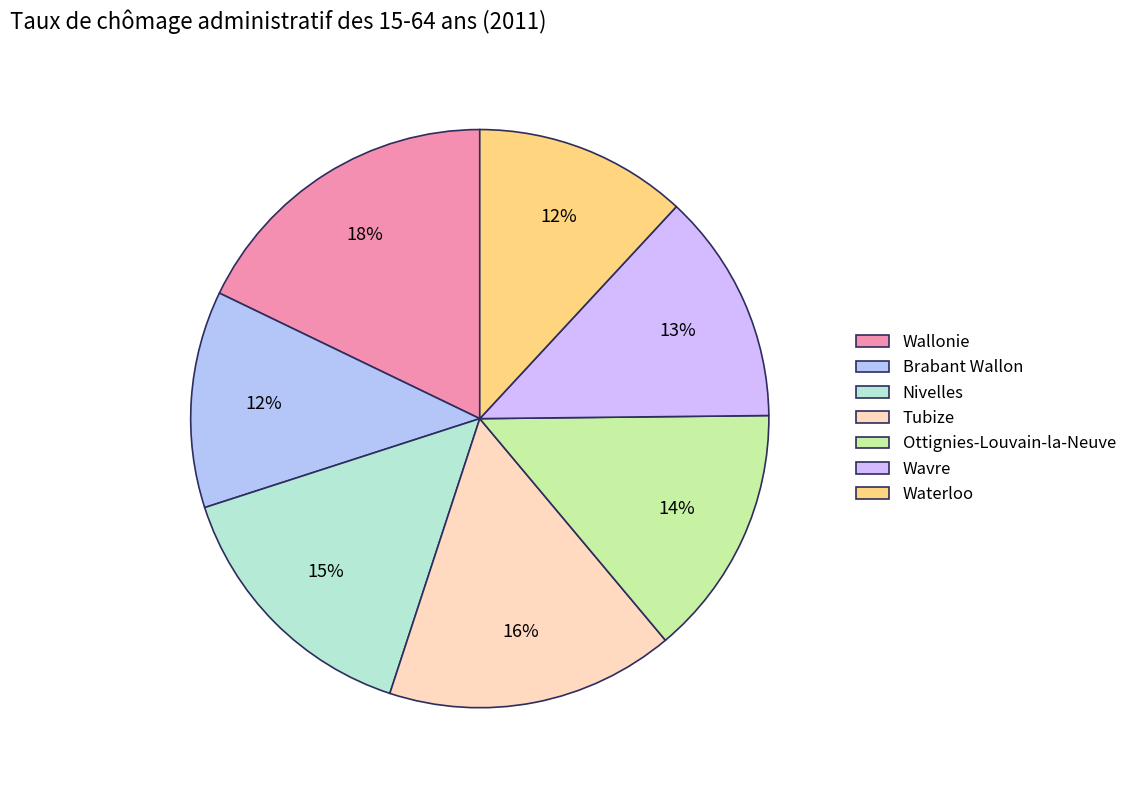

To the nearest percent, what portion does Wavre represent?

13%